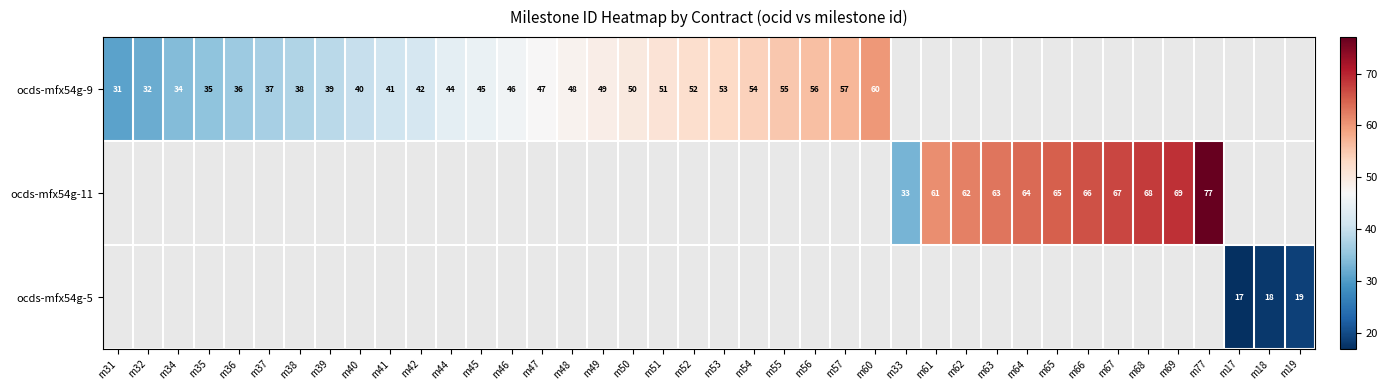

What is the difference between the ocds-mfx54g-9 values at m42 and m47?

5